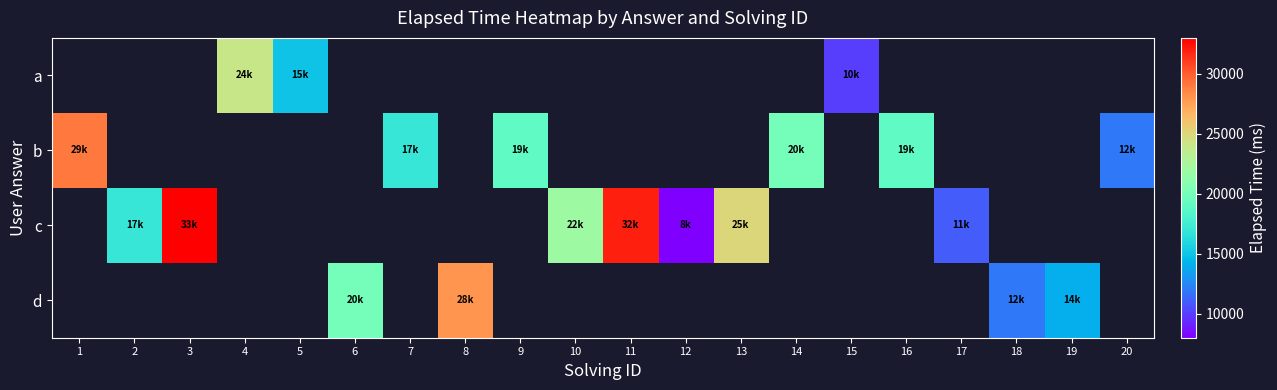

What is the minimum value shown in the chart?

8000.0